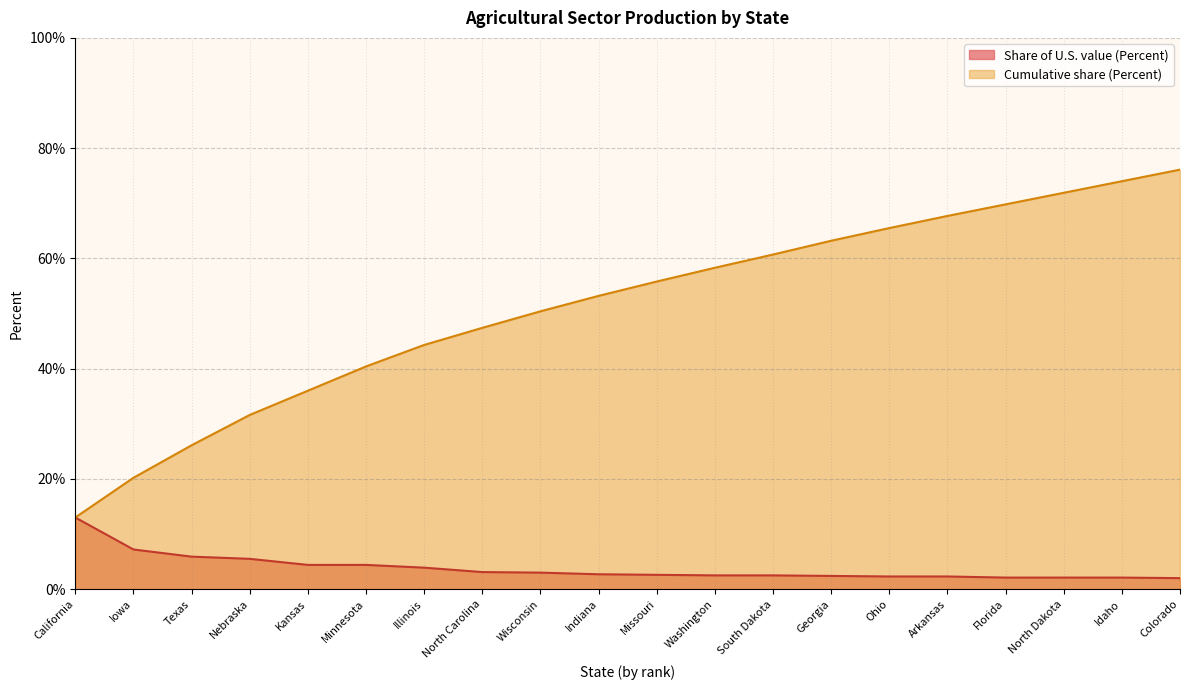

What are all the series names shown in the legend?

Share of U.S. value (Percent), Cumulative share (Percent)